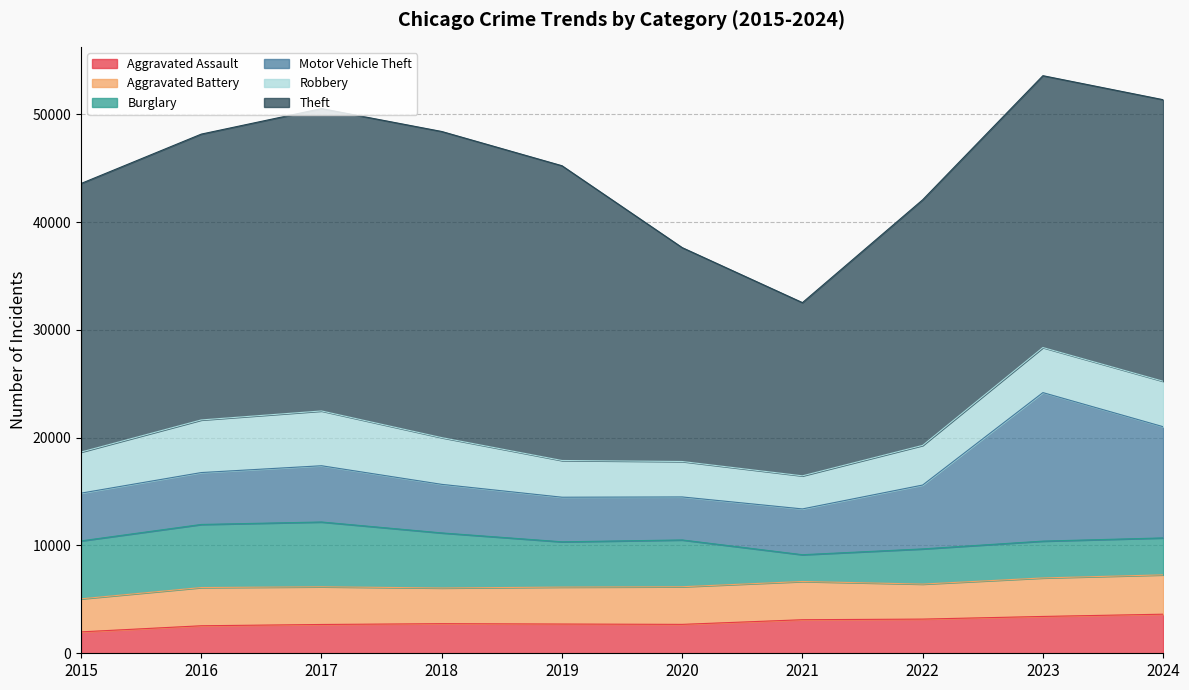

Which series has the largest total across all categories?

Theft